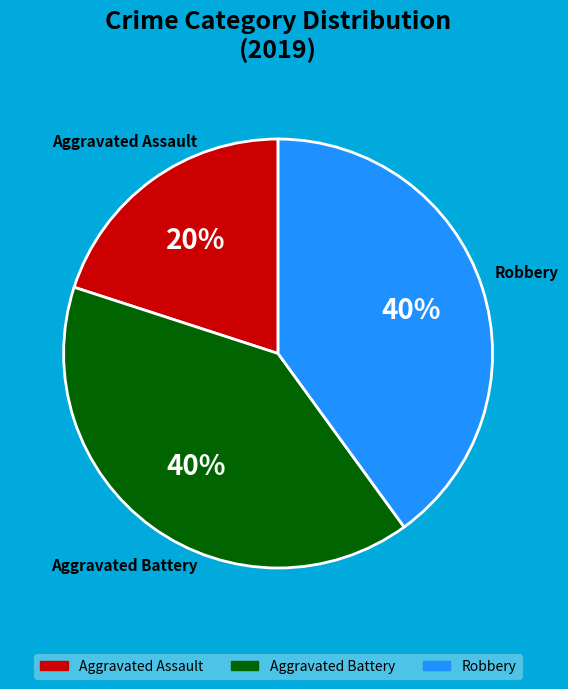

Is Robbery the majority of the pie?

No